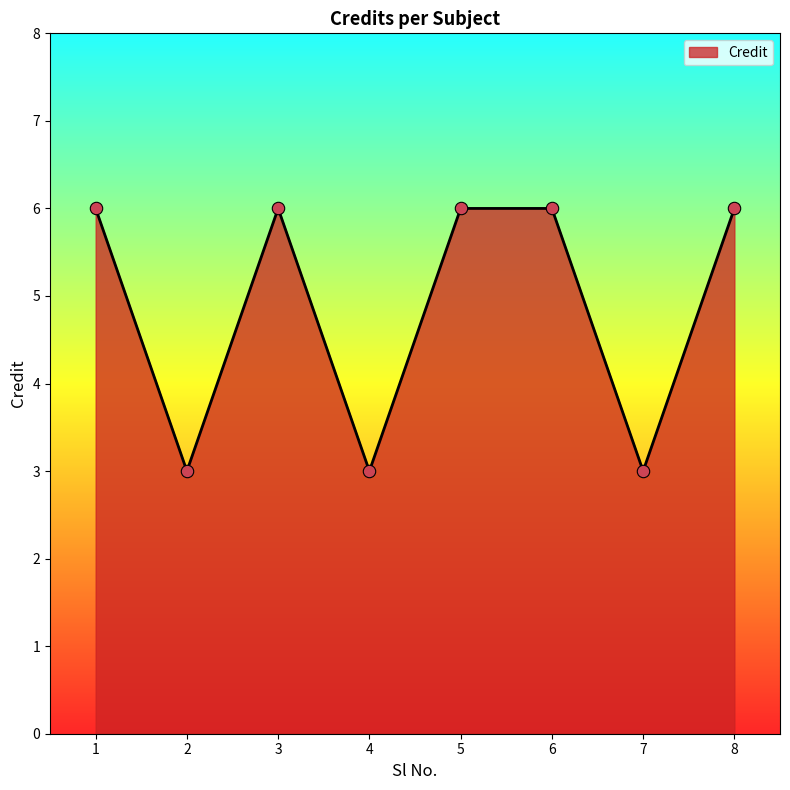

What is the ratio of the value at 2 to the value at 7?

1.0